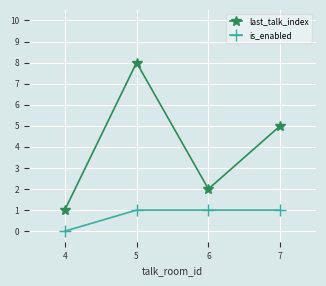

Rank the series by their maximum value, from highest to lowest.

last_talk_index, is_enabled